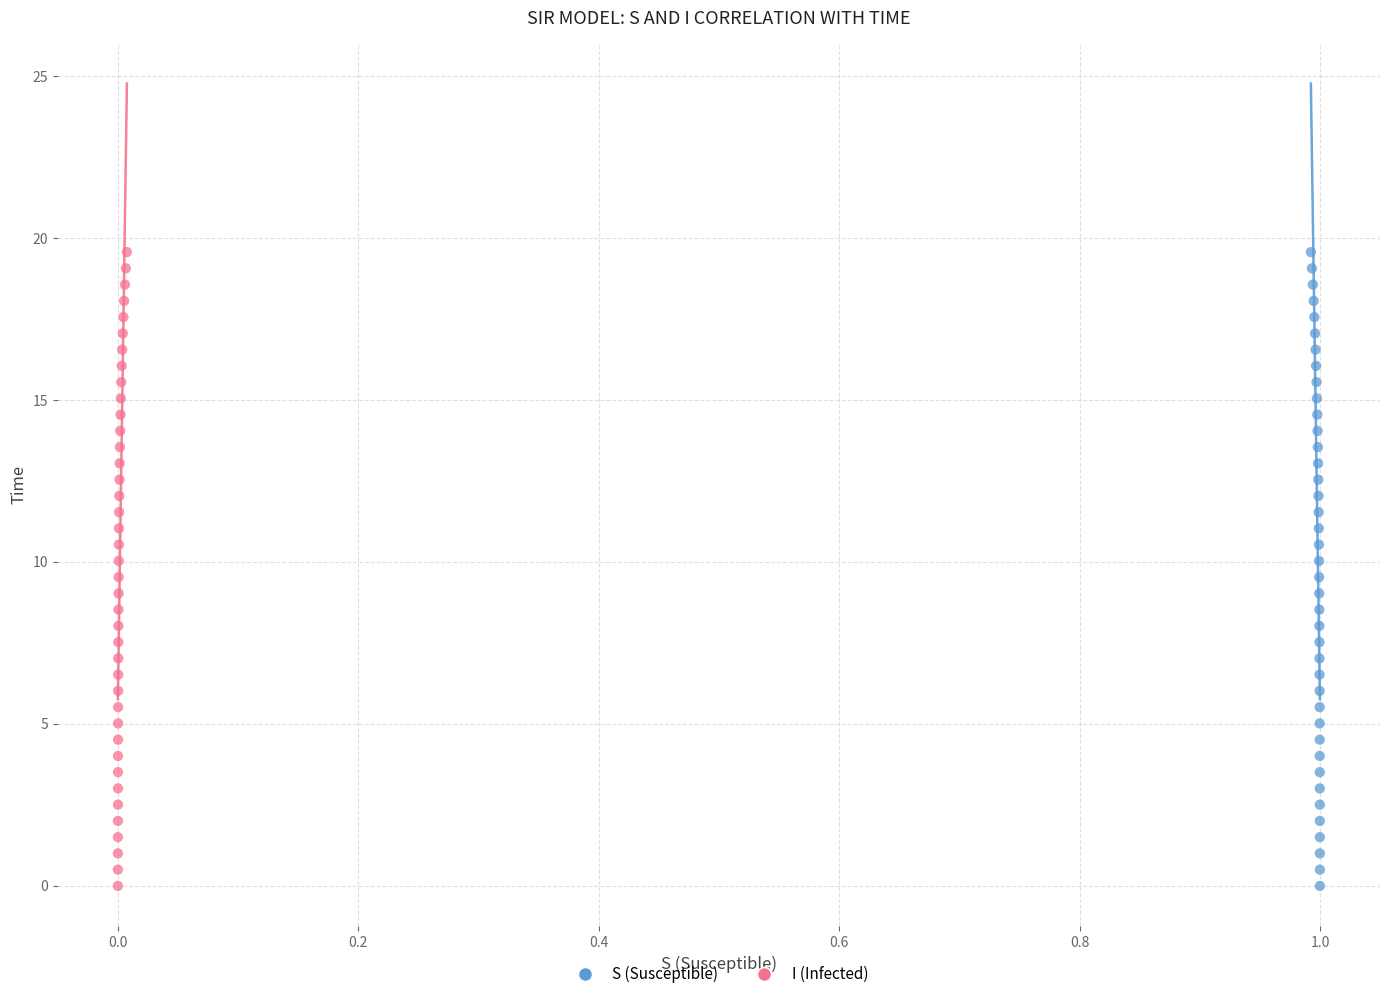

What are all the series names shown in the legend?

S (Susceptible), I (Infected)